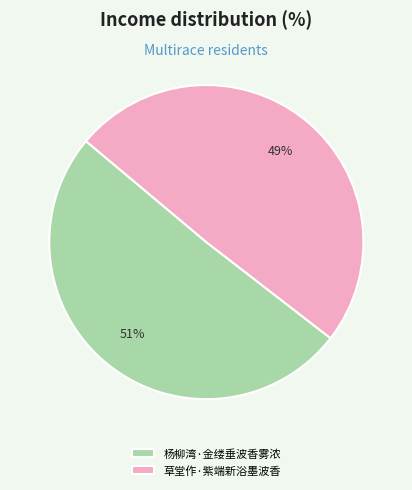

Which category has the smallest portion of the pie?

草堂作·紫端新浴墨波香